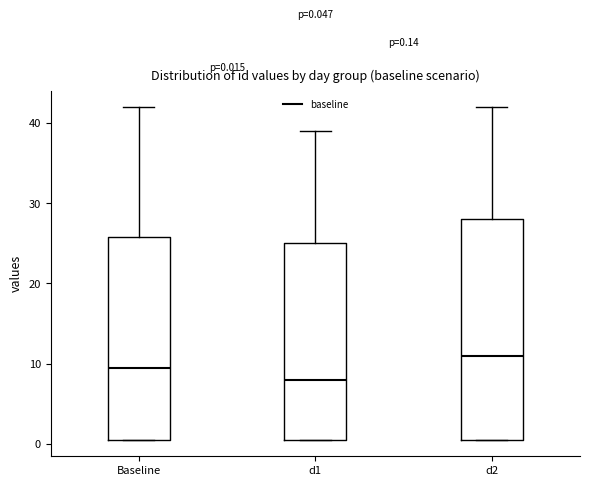

Comparing the boxes themselves (not the whiskers), which one is the tallest?

d2